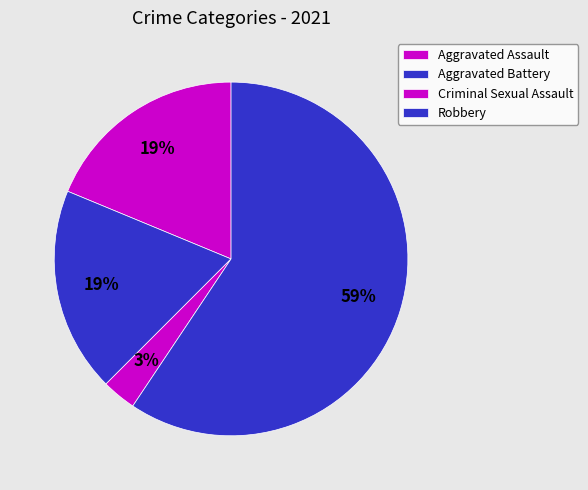

Is it true that Criminal Sexual Assault is 3% of the pie?

True